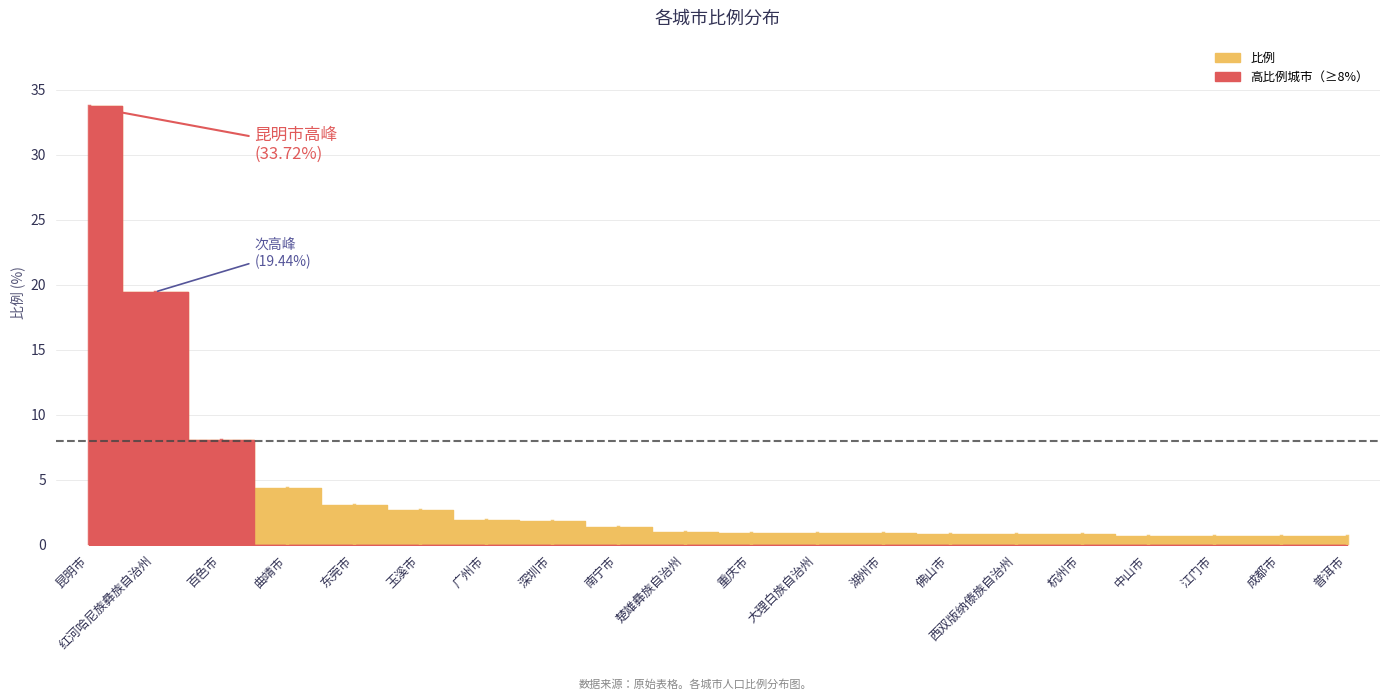

What is the difference between the maximum and minimum values?

33.1